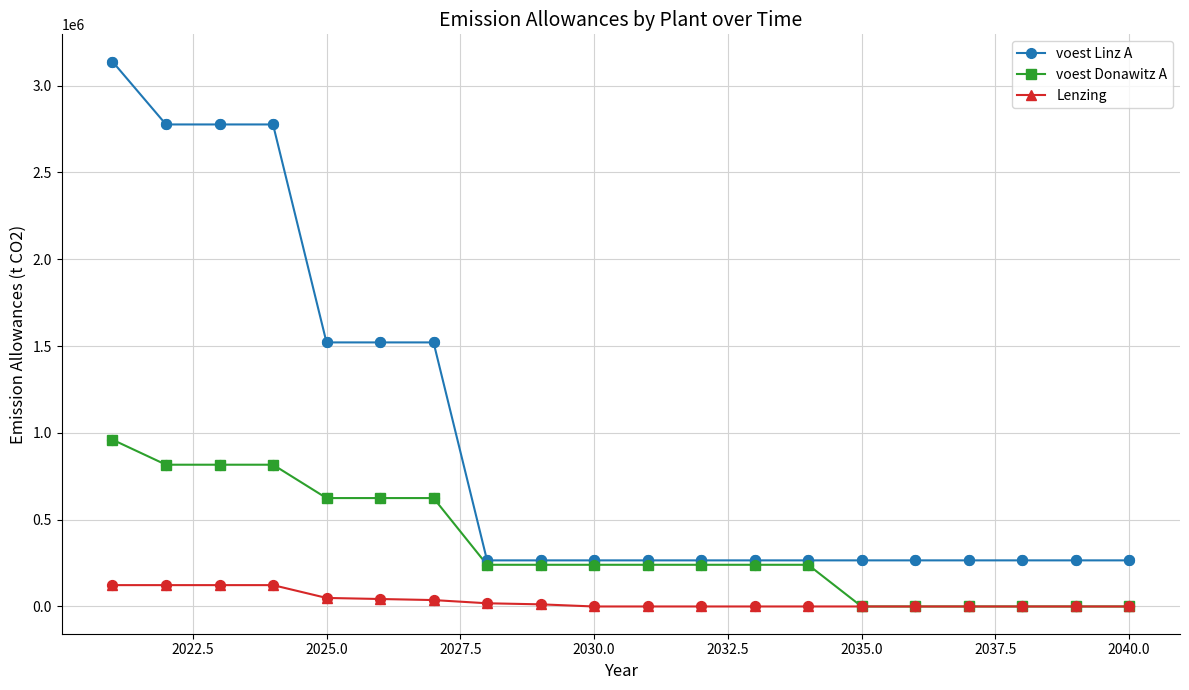

What are all the series names shown in the legend?

voest Linz A, voest Donawitz A, Lenzing